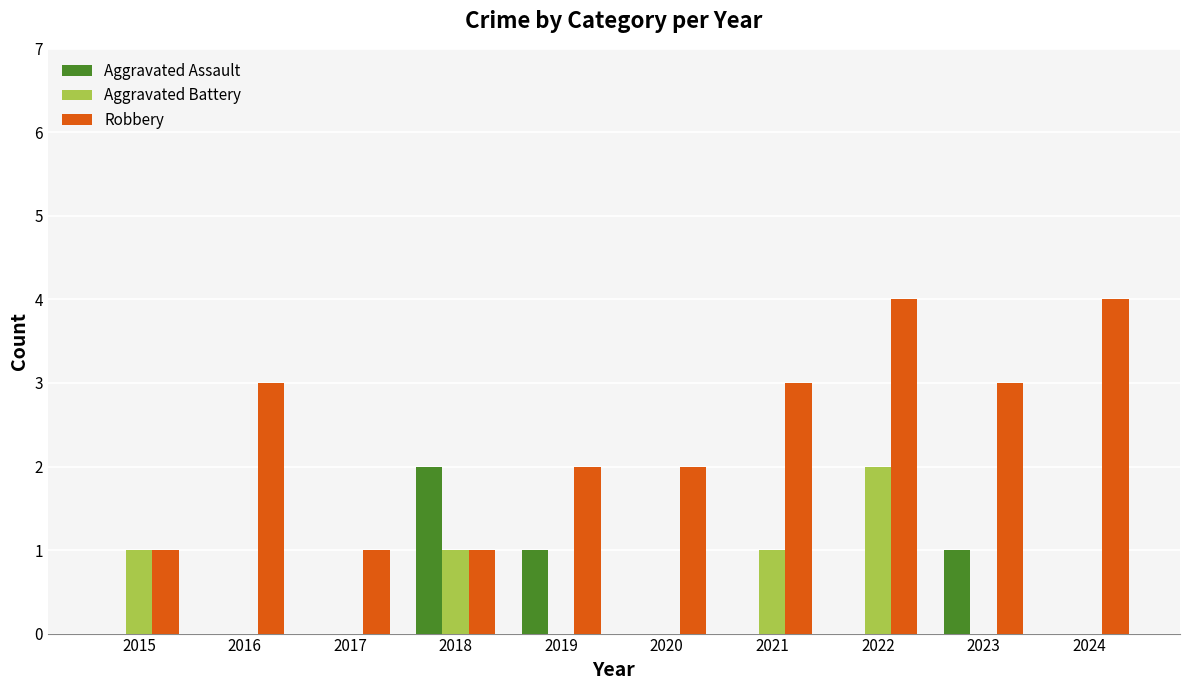

True or false: Robbery has a value of 1 at 2022.

False